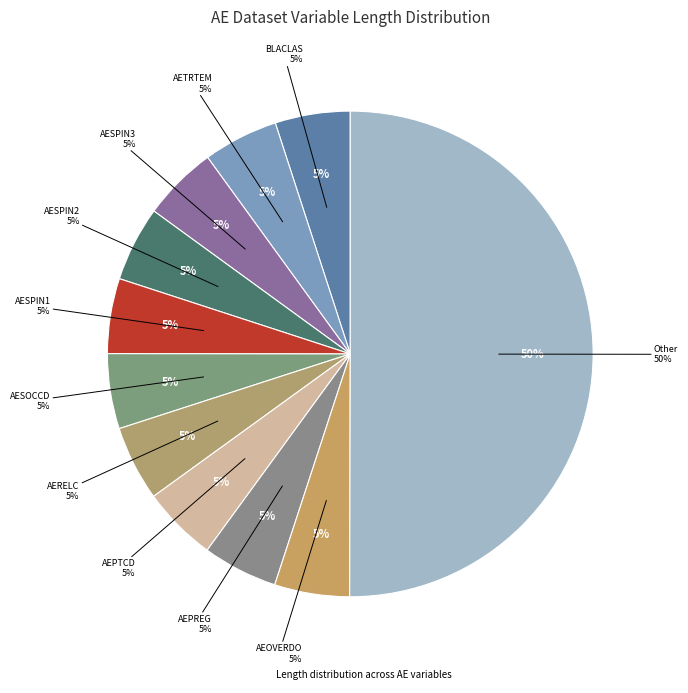

Combined, what portion of the pie is AESEV and AEENDY?

0.4%